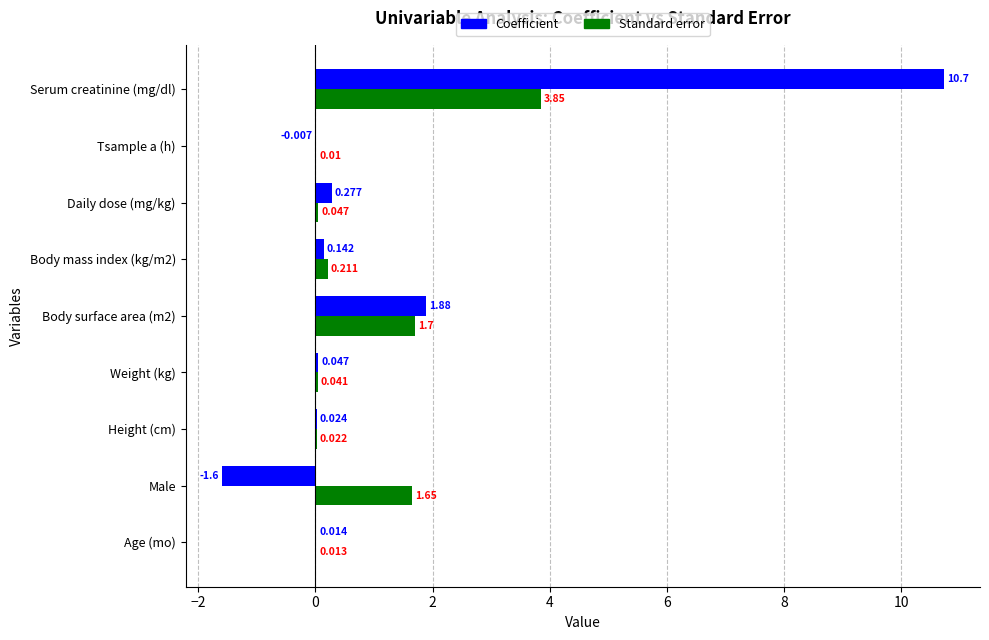

Which series has the largest total across all categories?

Coefficient